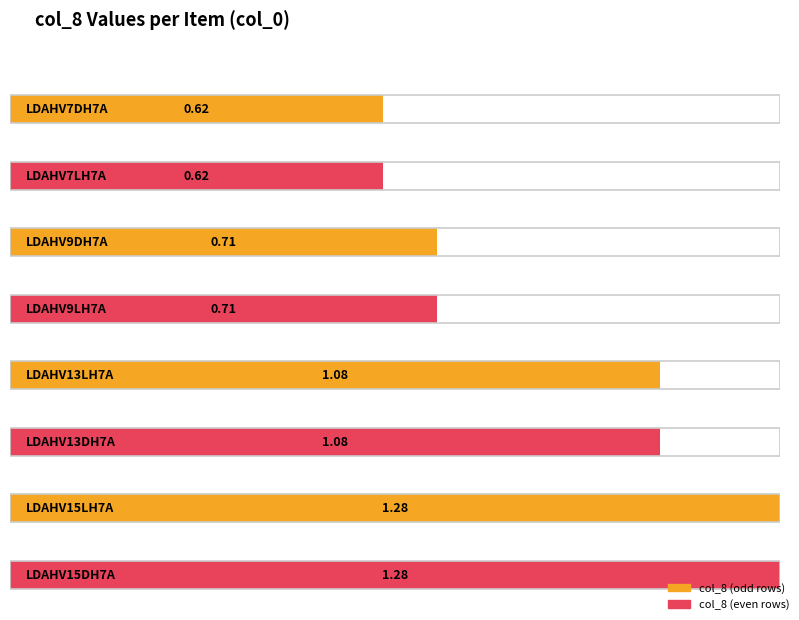

Reading left to right, list all the values displayed in this chart.

0.6	0.6	0.7	0.7	1.1	1.1	1.3	1.3